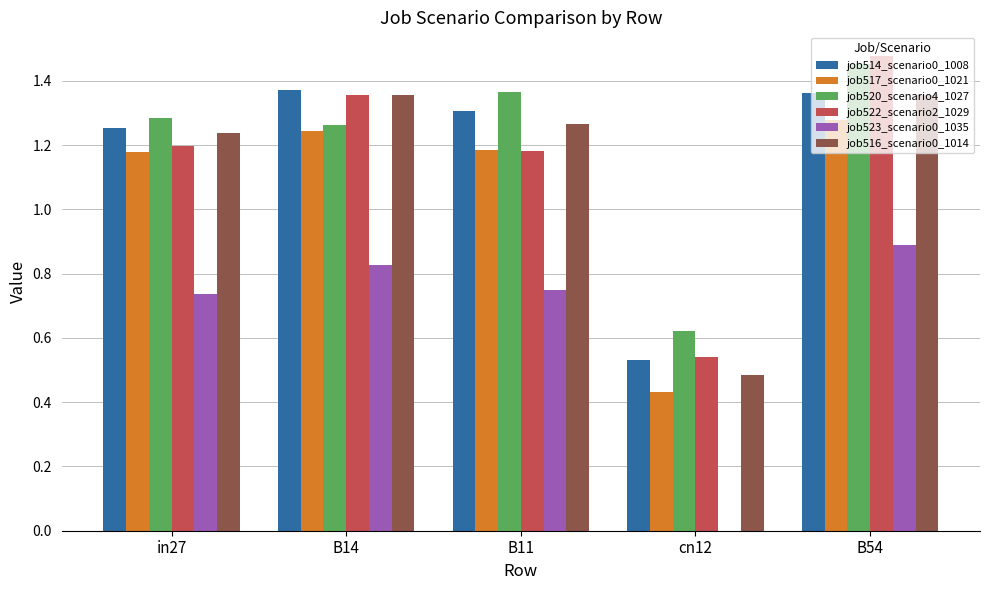

What is the sum of the job520_scenario4_1027 values at B11 and B54?

2.8